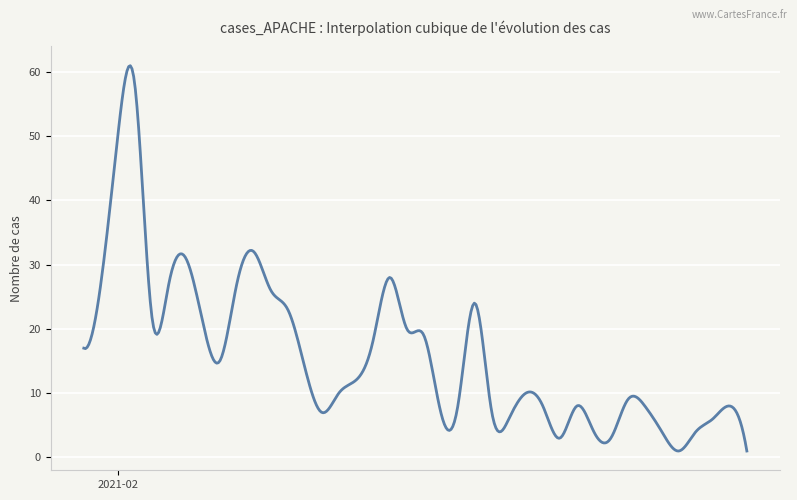

What is the maximum value shown in the chart?

60.9